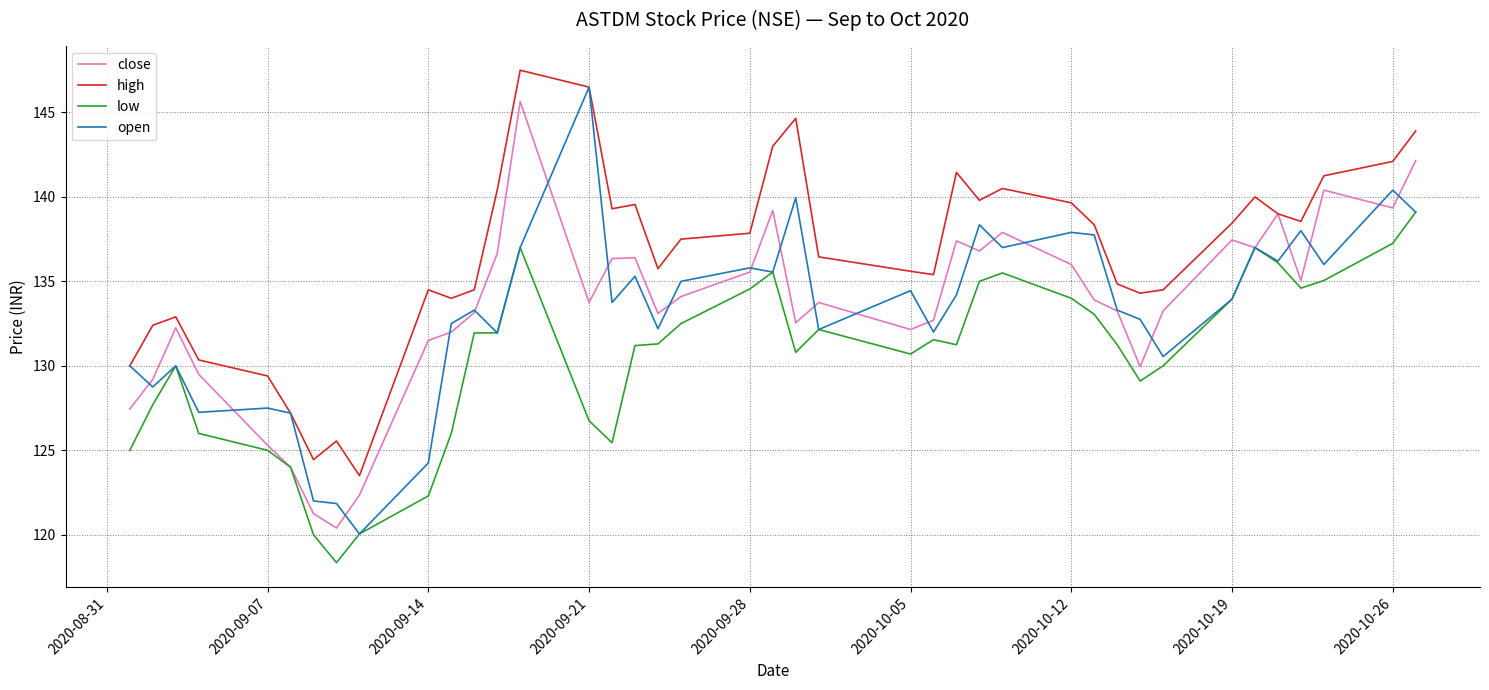

Which series has the widest spread of values?

open